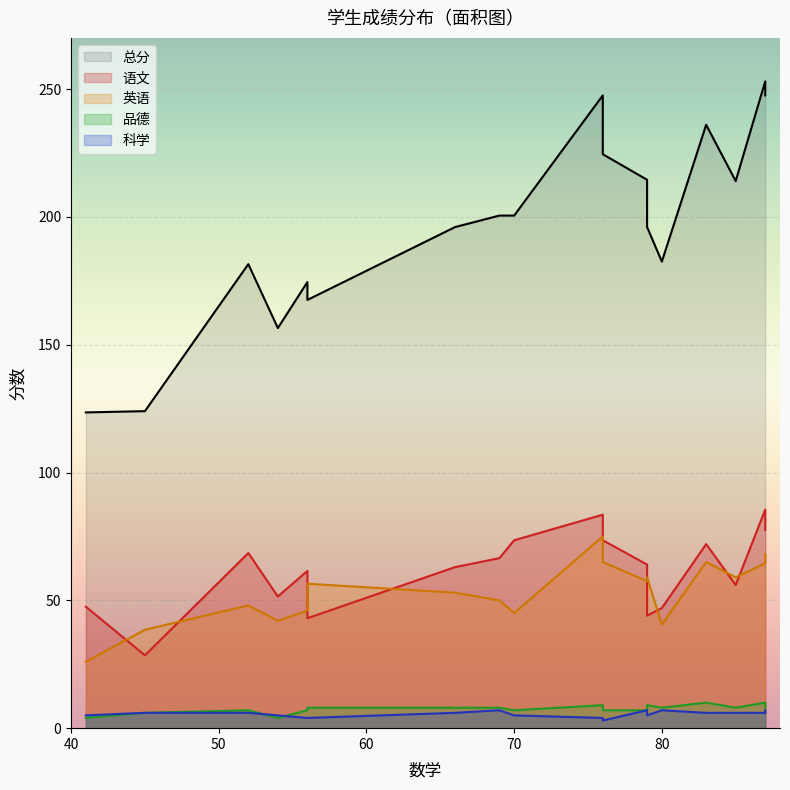

What is the minimum value for 英语?

26.0